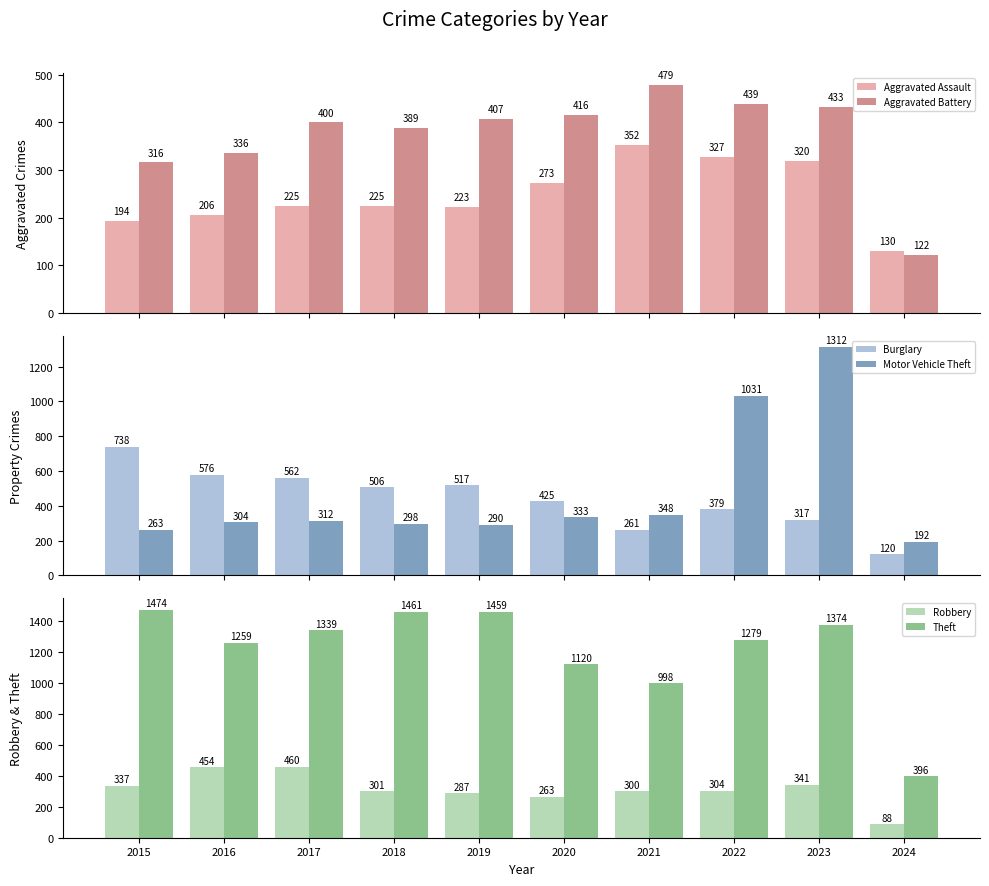

At which category does the chart reach its minimum across all series?

2024